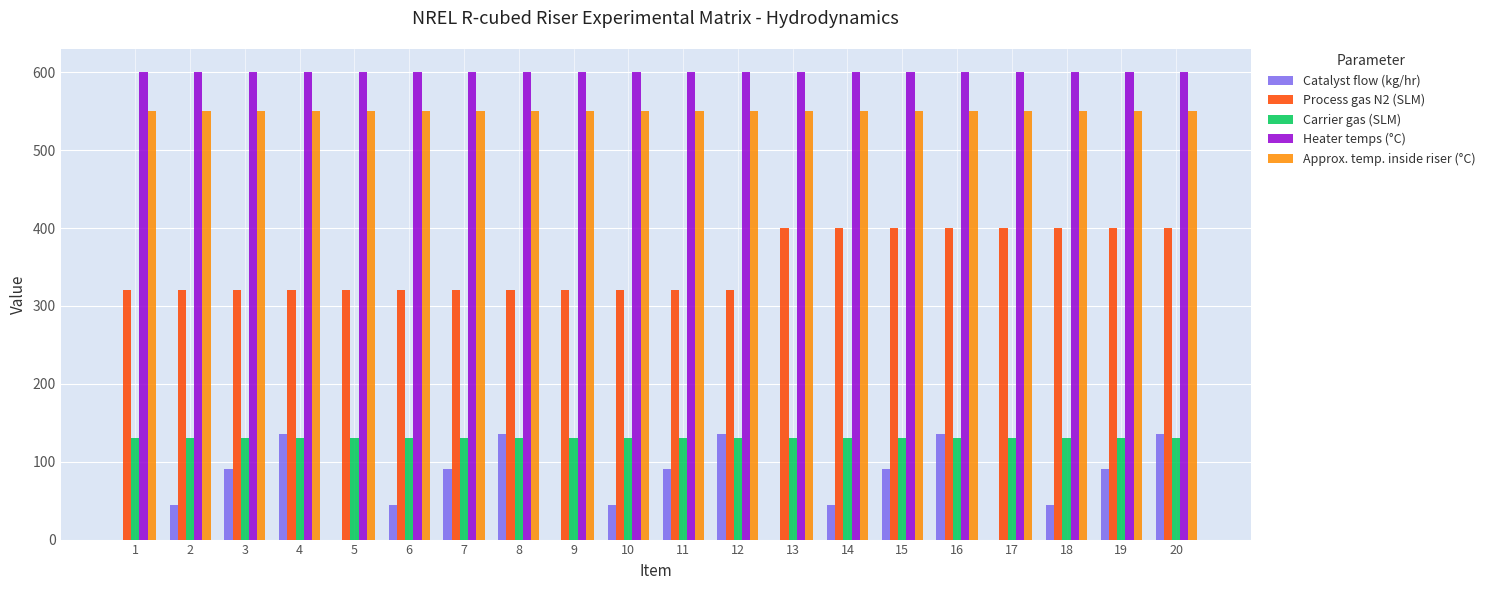

Reading left to right, list all the values displayed in this chart.

Catalyst flow (kg/hr): 1=0	2=45	3=91	4=136	5=0	6=45	7=91	8=136	9=0	10=45	11=91	12=136	13=0	14=45	15=91	16=136	17=0	18=45	19=91	20=136
Process gas N2 (SLM): 1=320	2=320	3=320	4=320	5=320	6=320	7=320	8=320	9=320	10=320	11=320	12=320	13=400	14=400	15=400	16=400	17=400	18=400	19=400	20=400
Carrier gas (SLM): 1=130	2=130	3=130	4=130	5=130	6=130	7=130	8=130	9=130	10=130	11=130	12=130	13=130	14=130	15=130	16=130	17=130	18=130	19=130	20=130
Heater temps (°C): 1=600	2=600	3=600	4=600	5=600	6=600	7=600	8=600	9=600	10=600	11=600	12=600	13=600	14=600	15=600	16=600	17=600	18=600	19=600	20=600
Approx. temp. inside riser (°C): 1=550	2=550	3=550	4=550	5=550	6=550	7=550	8=550	9=550	10=550	11=550	12=550	13=550	14=550	15=550	16=550	17=550	18=550	19=550	20=550